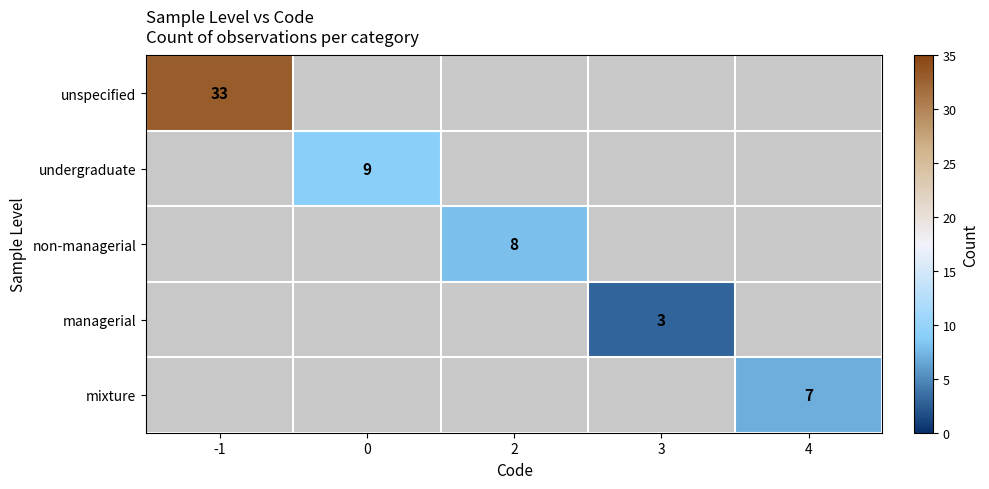

The undergraduate series shows 16 at 0. True or false?

False